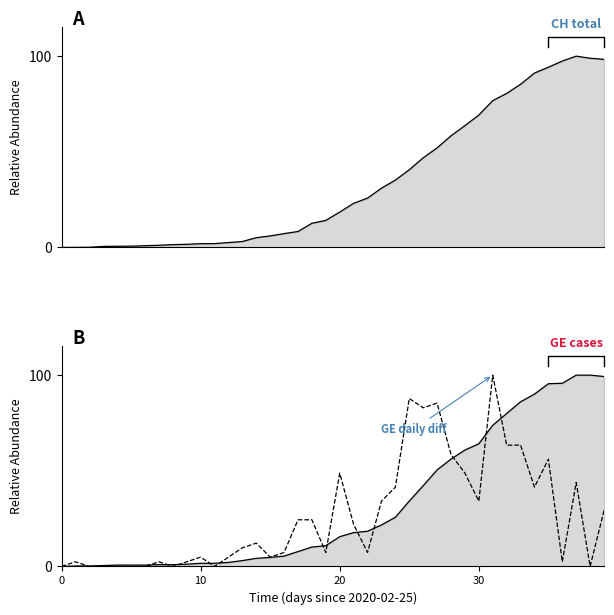

What is the value of the CH point at the 8th from the left?

1.1